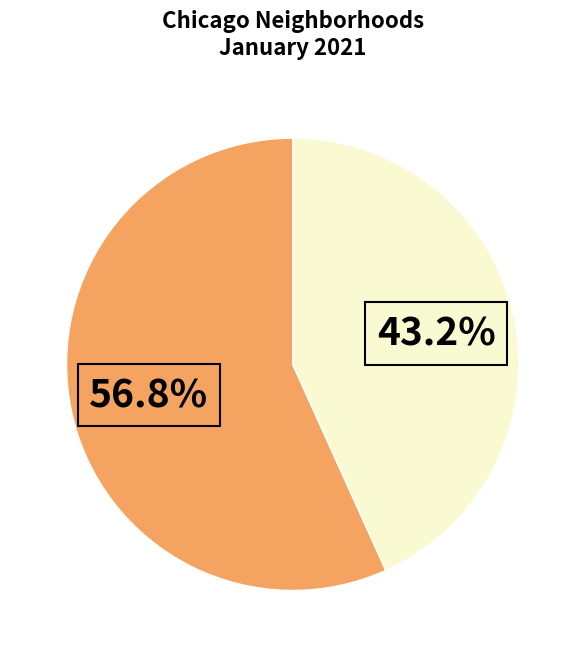

Is there a majority slice in this chart?

Yes